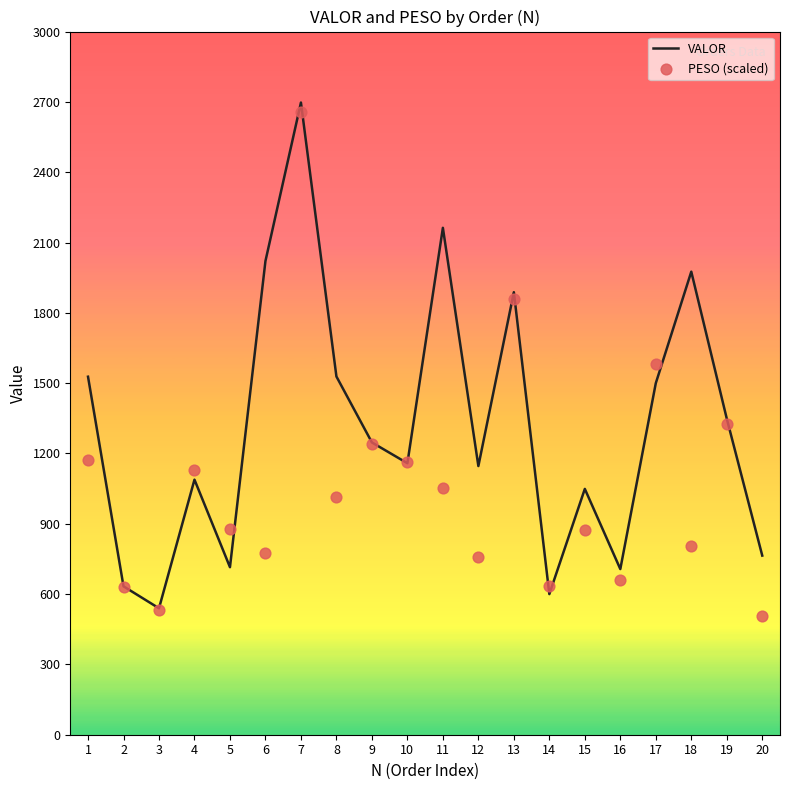

What is the total value across all series at 2?

1263.2